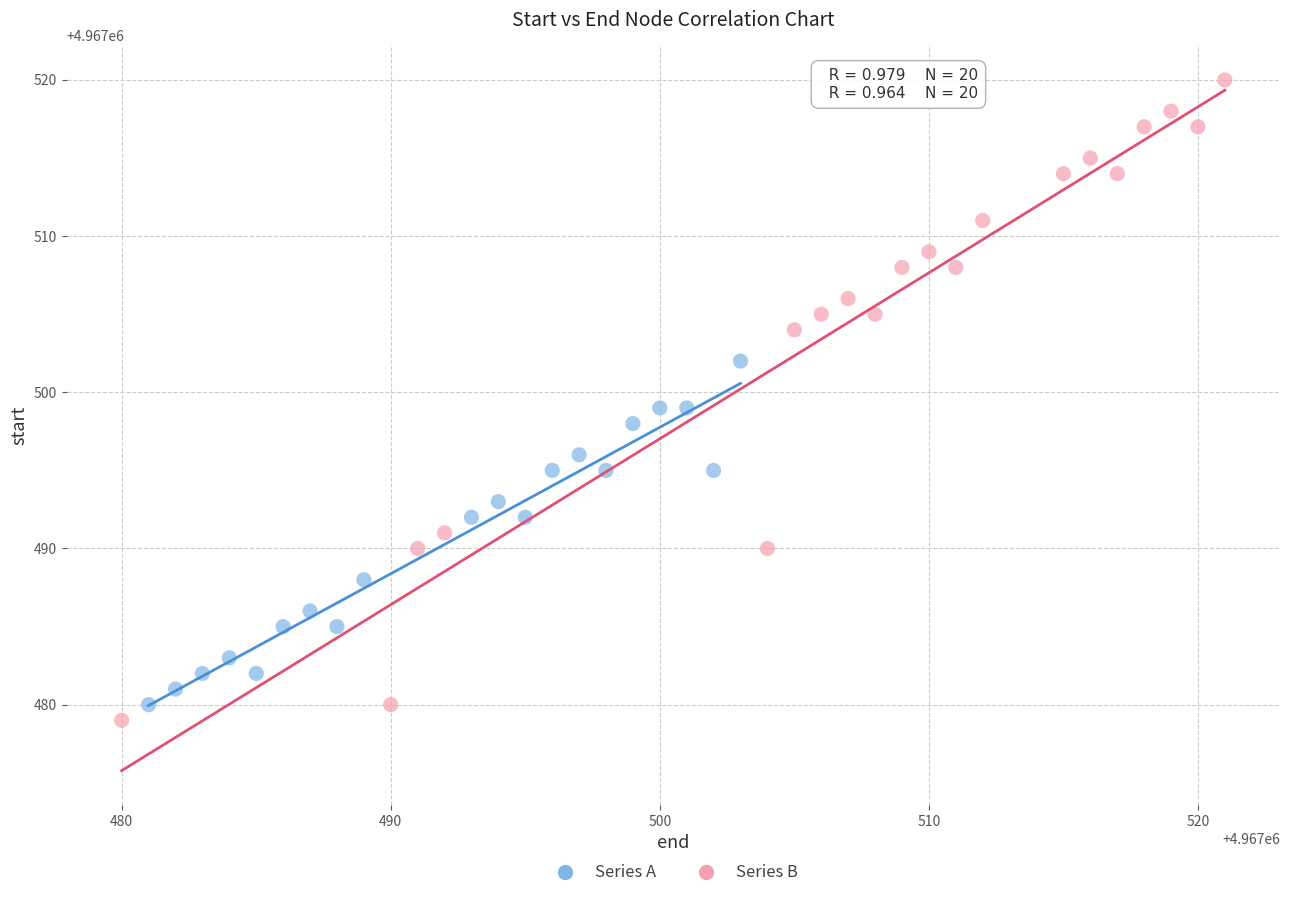

Which series has the widest spread of Y values?

Series B